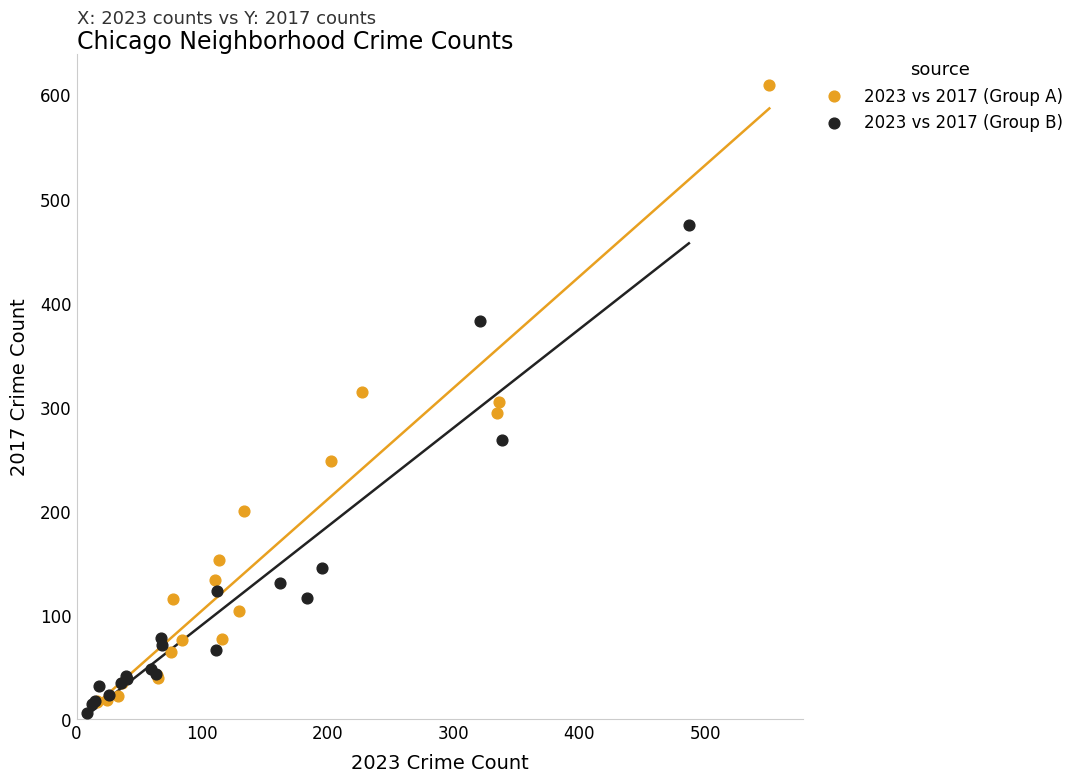

Which series has the widest spread of Y values?

2023 vs 2017 (Group A)